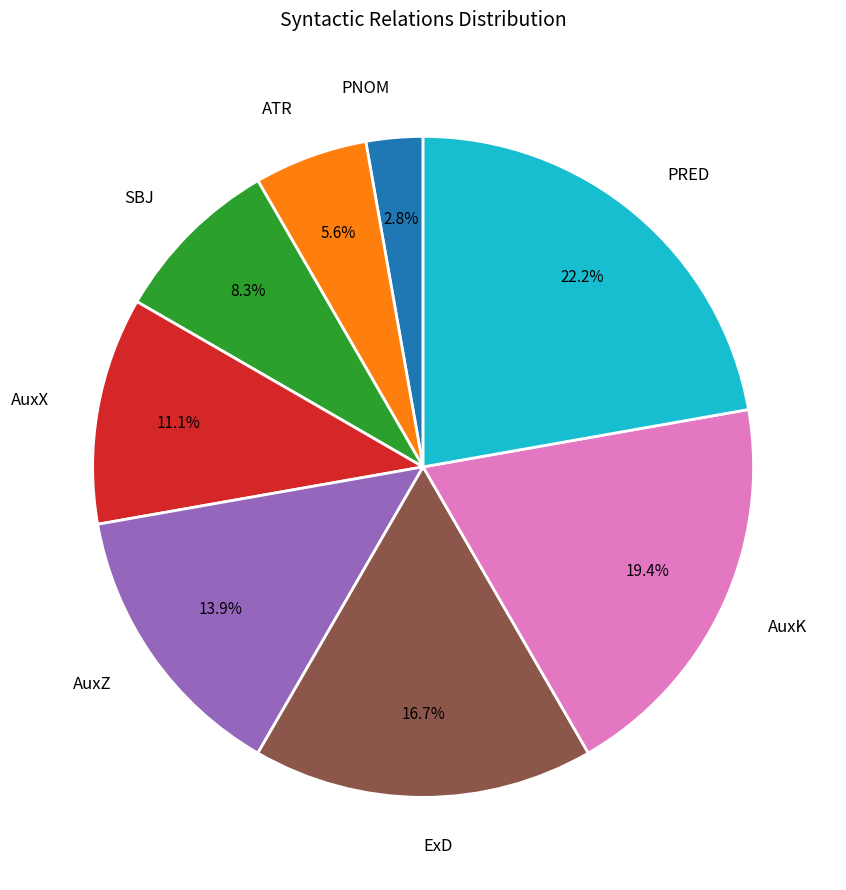

What is the smallest slice in the pie chart?

PNOM